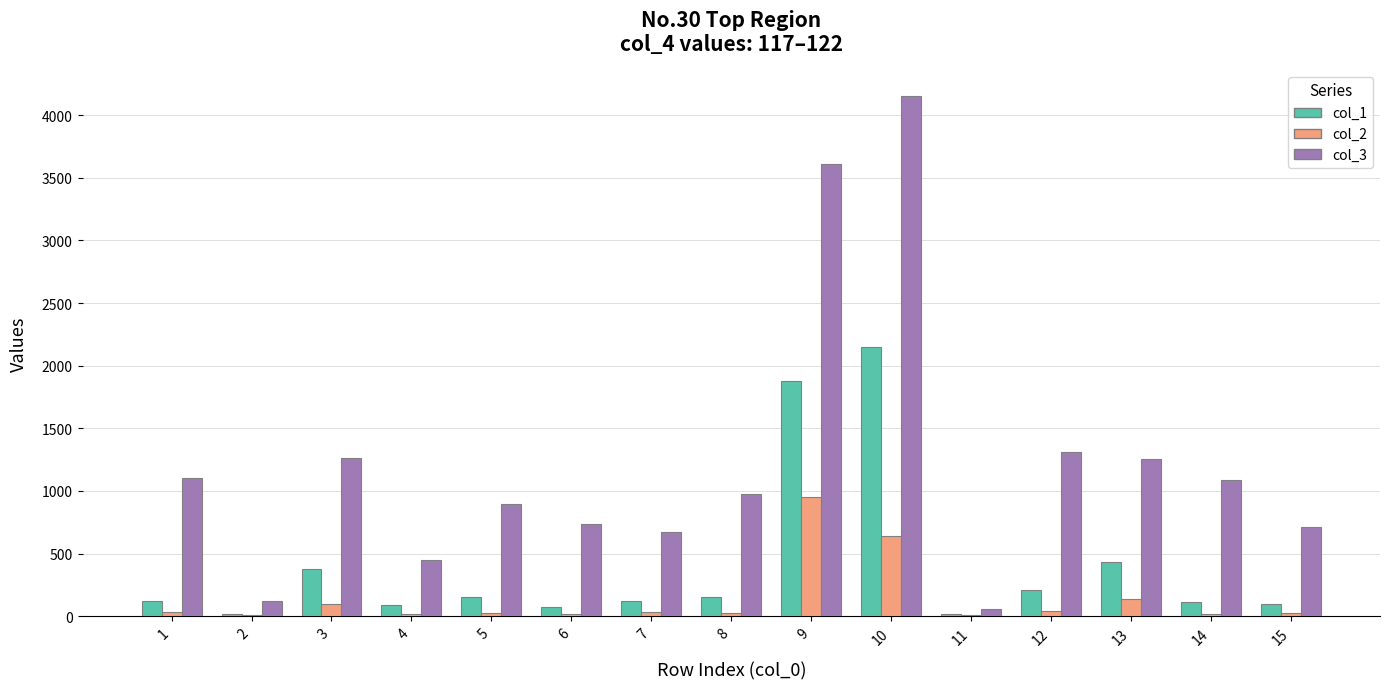

What is the maximum value for col_1?

2147.1